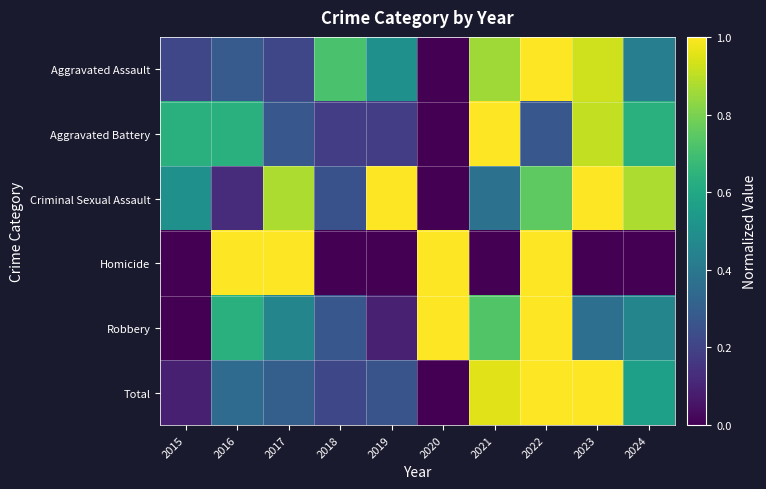

Reading left to right, transcribe all the data shown in this chart.

Aggravated Assault: 2015=0.2	2016=0.3	2017=0.2	2018=0.7	2019=0.5	2020=0.0	2021=0.9	2022=1.0	2023=0.9	2024=0.4
Aggravated Battery: 2015=0.6	2016=0.6	2017=0.3	2018=0.2	2019=0.2	2020=0.0	2021=1.0	2022=0.3	2023=0.9	2024=0.6
Criminal Sexual Assault: 2015=0.5	2016=0.1	2017=0.9	2018=0.2	2019=1.0	2020=0.0	2021=0.4	2022=0.8	2023=1.0	2024=0.9
Homicide: 2015=0.0	2016=1.0	2017=1.0	2018=0.0	2019=0.0	2020=1.0	2021=0.0	2022=1.0	2023=0.0	2024=0.0
Robbery: 2015=0.0	2016=0.6	2017=0.5	2018=0.3	2019=0.1	2020=1.0	2021=0.7	2022=1.0	2023=0.4	2024=0.5
Total: 2015=0.1	2016=0.3	2017=0.3	2018=0.2	2019=0.3	2020=0.0	2021=1.0	2022=1.0	2023=1.0	2024=0.6